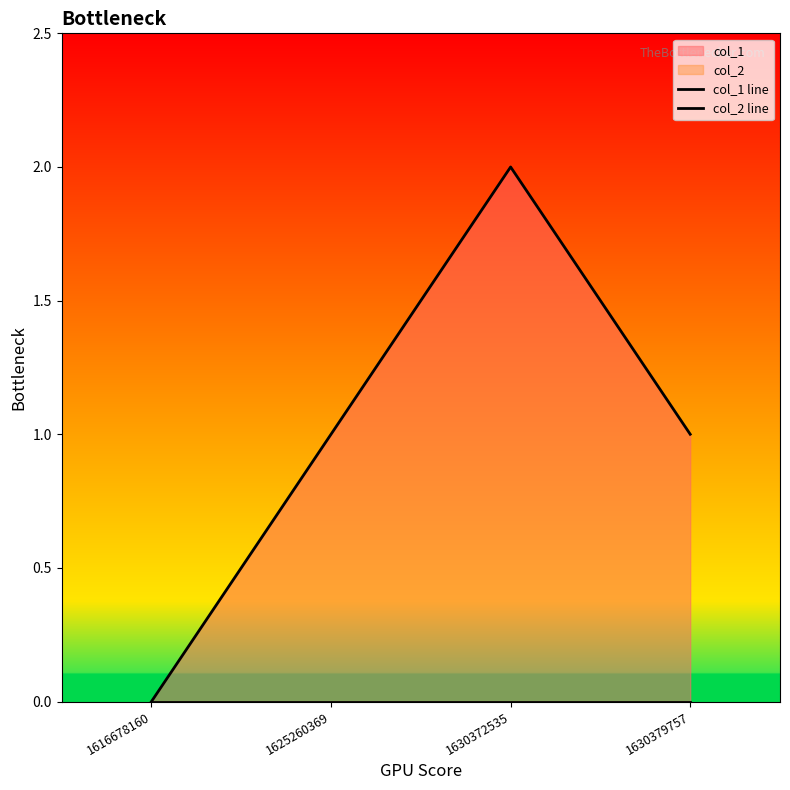

Rank the series by their maximum value, from highest to lowest.

col_1 line, col_2 line